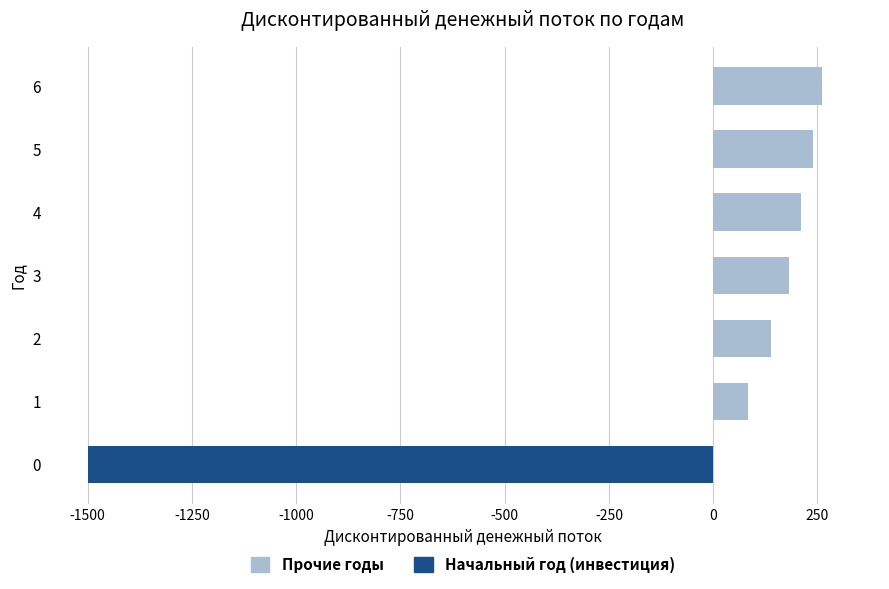

Is it true that the value at 3 is 246.9?

False